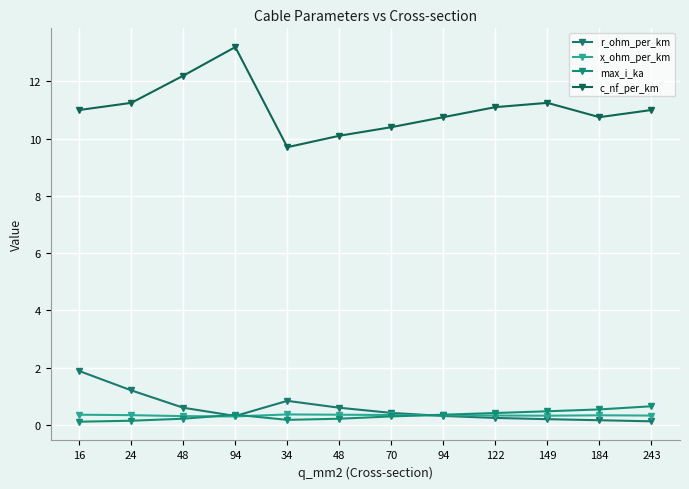

Count the number of data series in this chart.

4